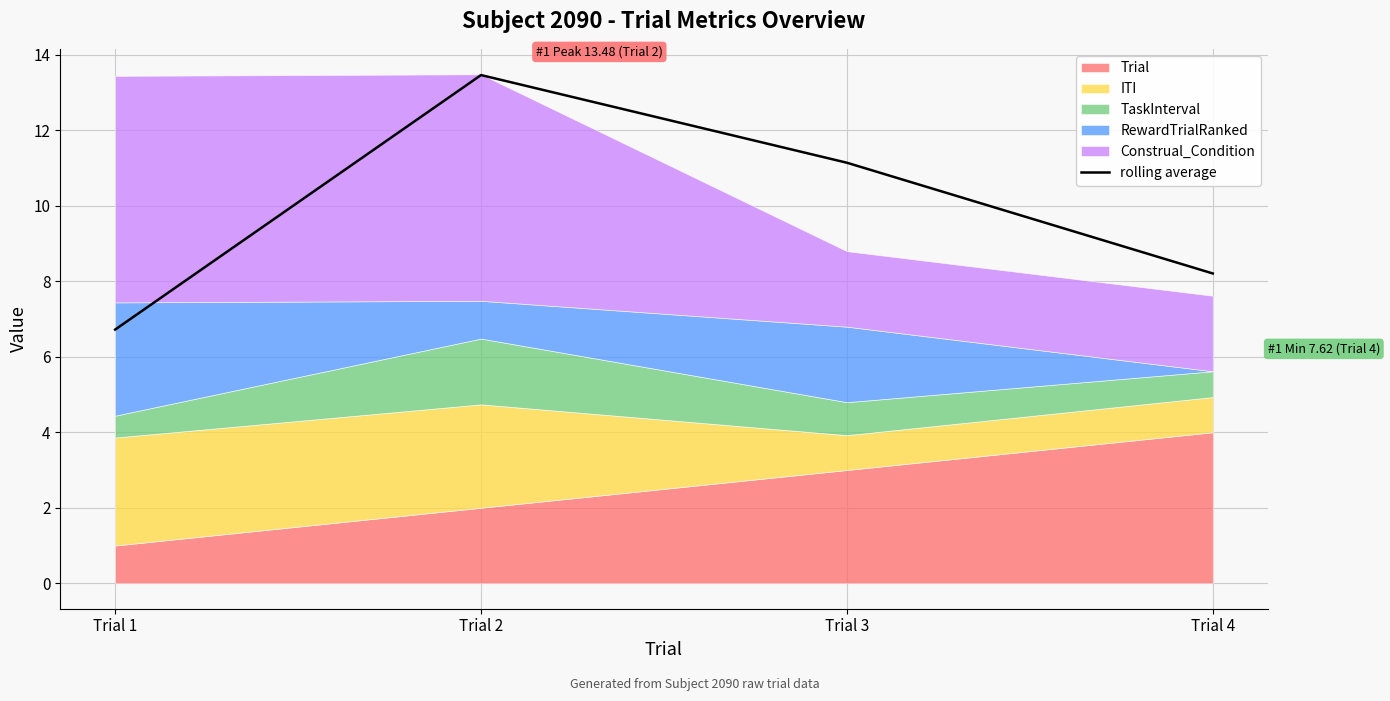

True or false: there are more than 0 points higher than both neighbors.

True